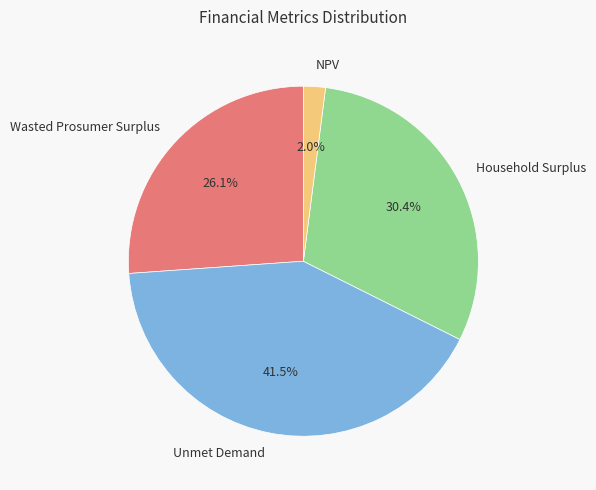

How many segments does this pie chart have?

4